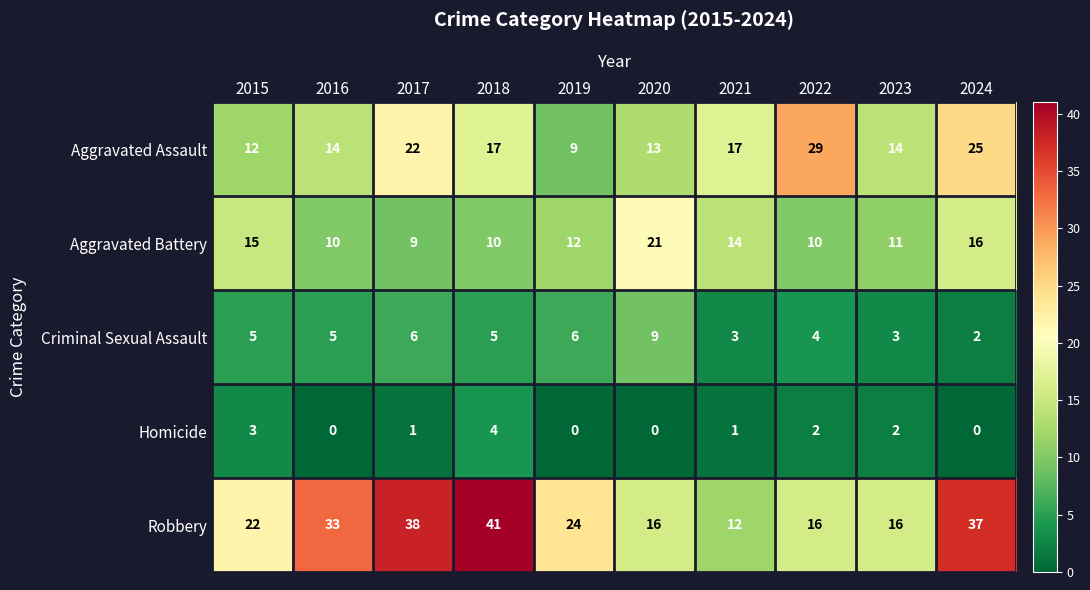

What is the minimum value for Aggravated Assault?

9